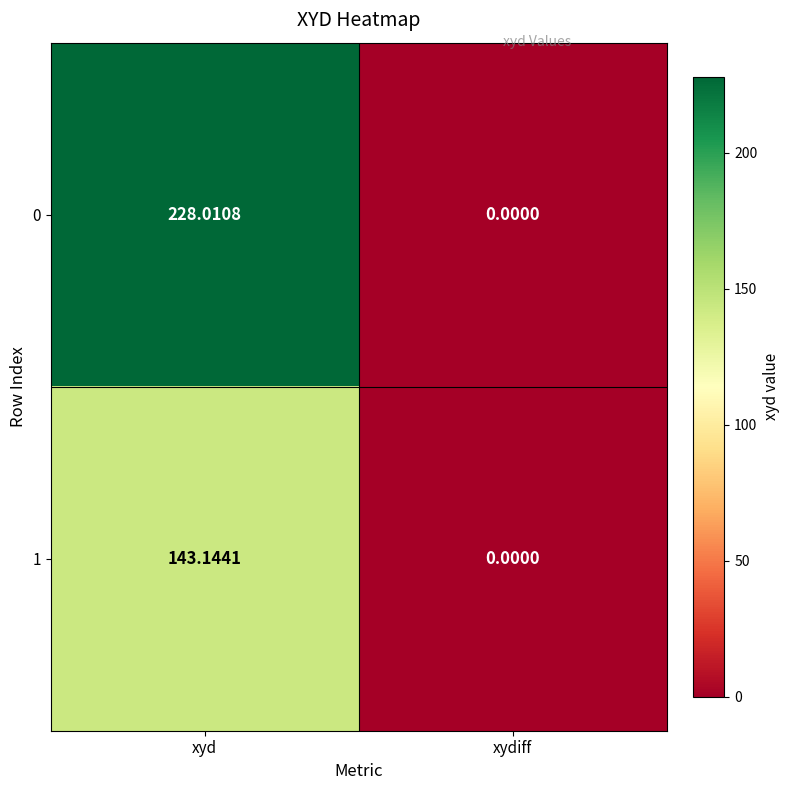

What is the spread (max minus min) of values at xyd?

84.9